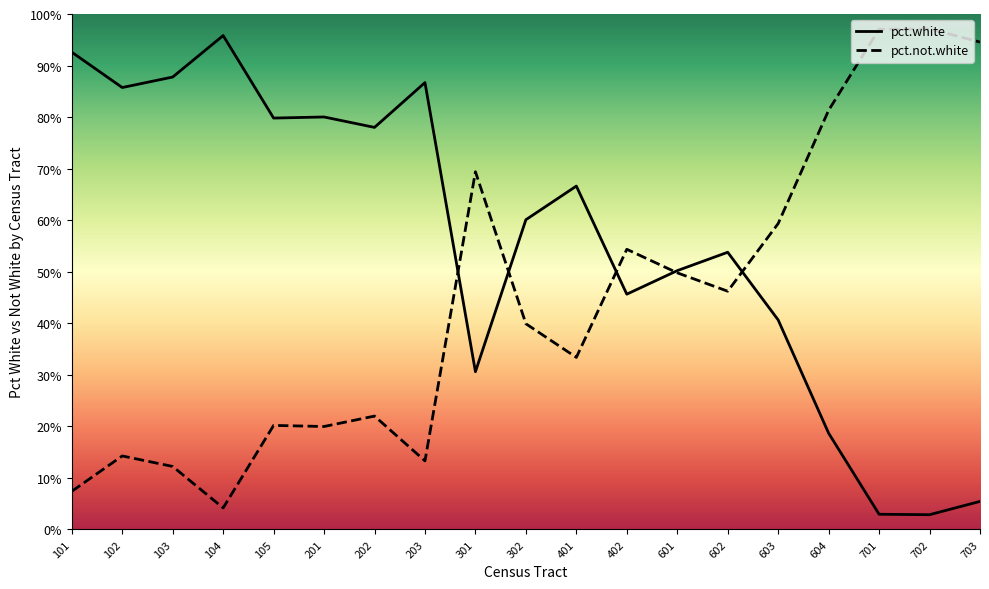

True or false: pct.not.white has more than 2 interior local peaks.

True